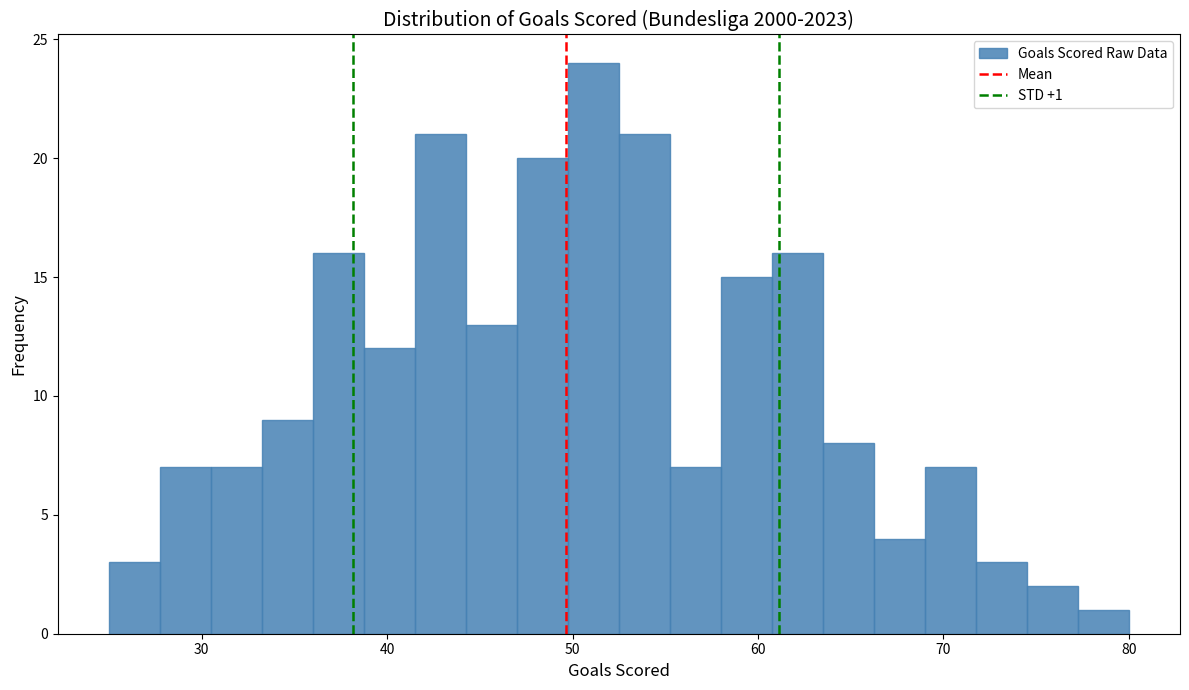

Read against the x-axis, roughly where is the centre of the tallest bar?

51